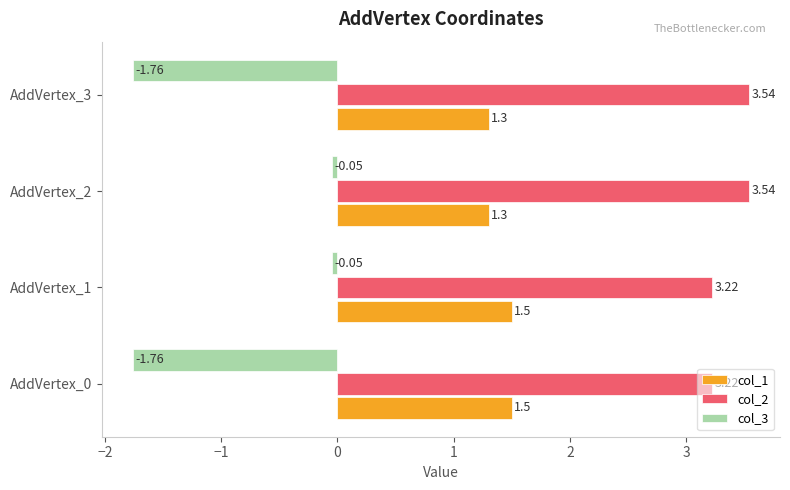

Which series has the largest range (max minus min)?

col_3